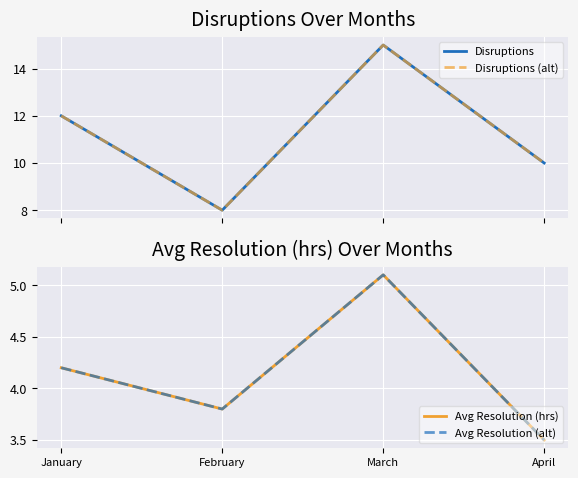

What is the value of the Avg Resolution (hrs) point at the 2nd from the left?

3.8